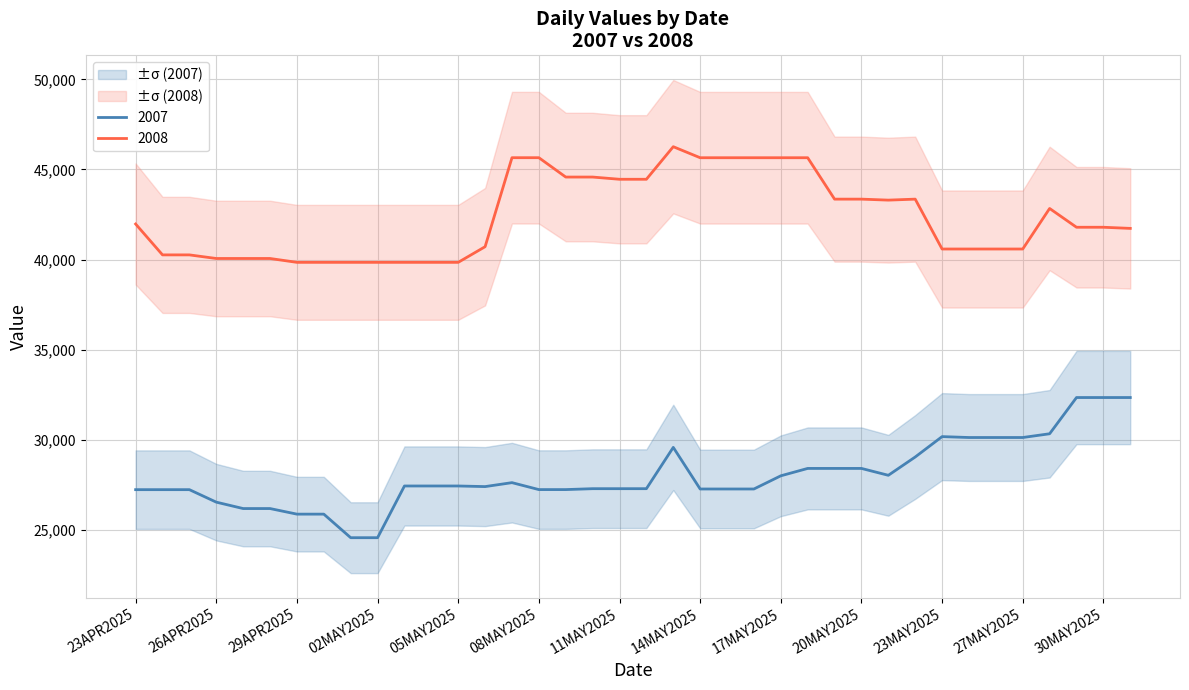

List the labels in order of 2007 value, smallest first.

01MAY2025, 02MAY2025, 29APR2025, 30APR2025, 27APR2025, 28APR2025, 26APR2025, 23APR2025, 24APR2025, 25APR2025, 08MAY2025, 09MAY2025, 14MAY2025, 15MAY2025, 16MAY2025, 10MAY2025, 11MAY2025, 12MAY2025, 06MAY2025, 03MAY2025, 04MAY2025, 05MAY2025, 07MAY2025, 17MAY2025, 21MAY2025, 18MAY2025, 19MAY2025, 20MAY2025, 22MAY2025, 13MAY2025, 24MAY2025, 26MAY2025, 27MAY2025, 23MAY2025, 28MAY2025, 29MAY2025, 30MAY2025, 31MAY2025